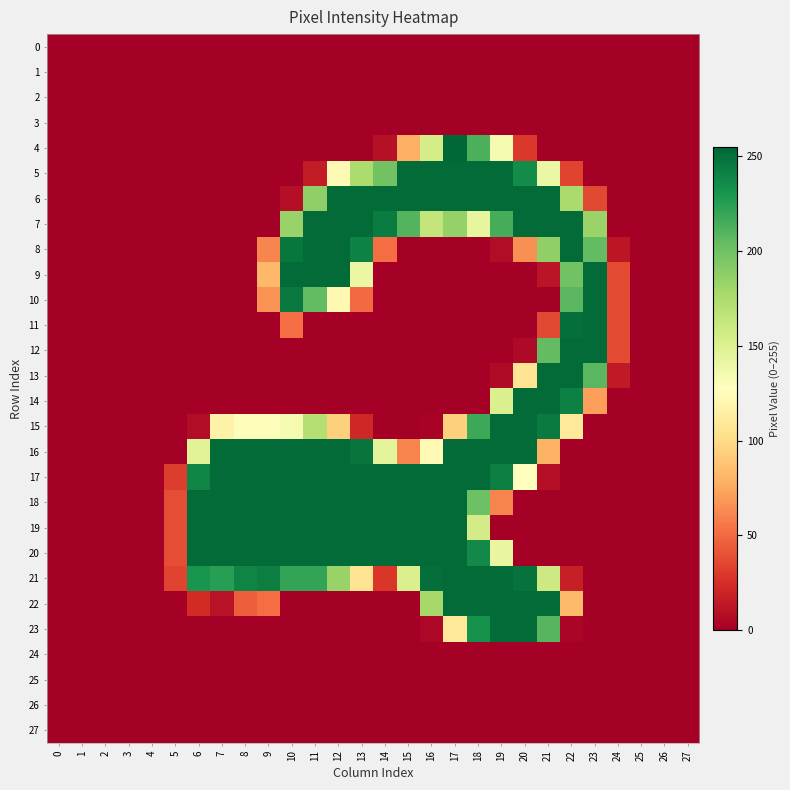

Which series changed the most between 3 and 19?

row_5